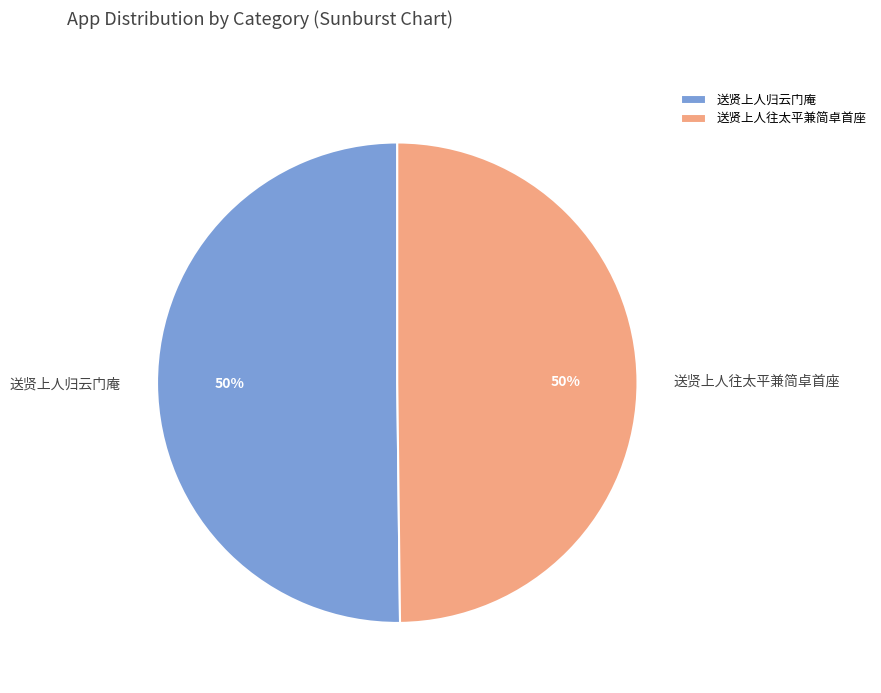

How many segments does this pie chart have?

2